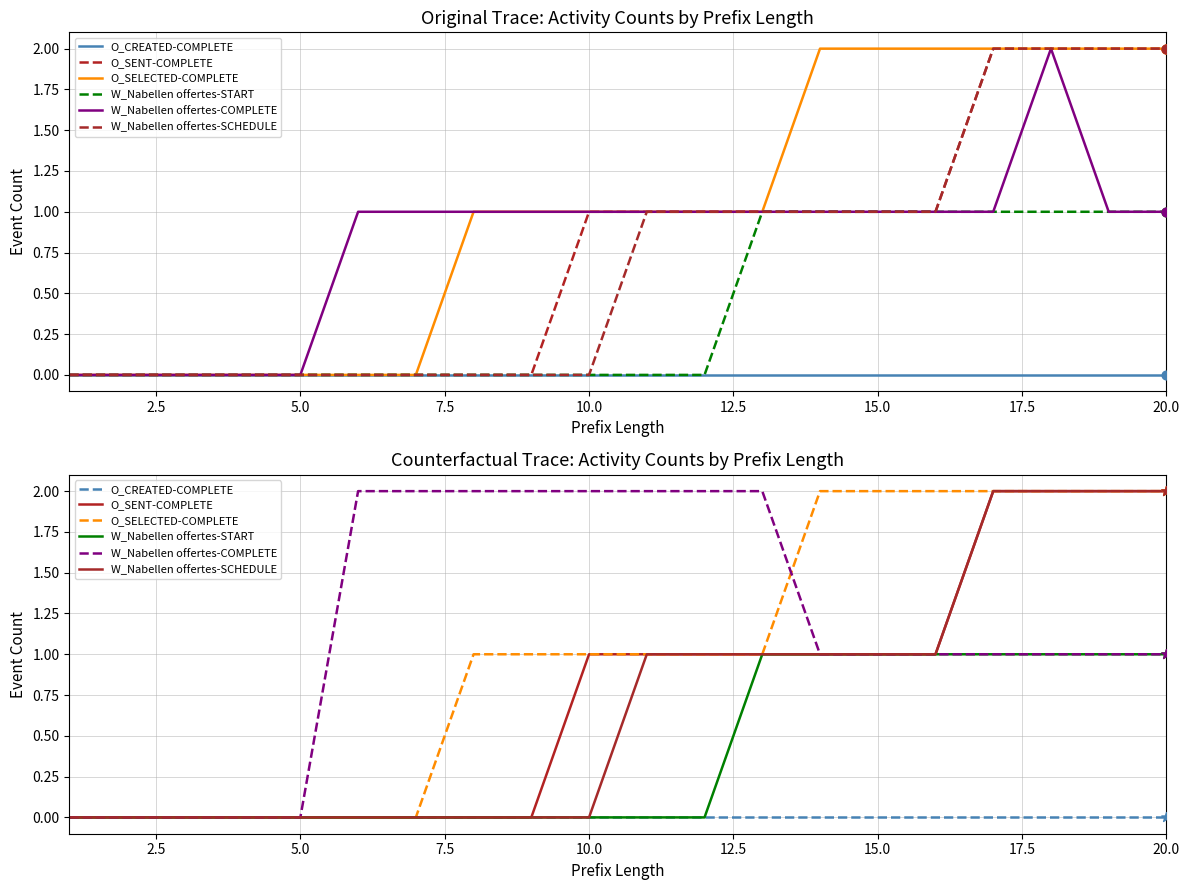

Which series contains the lowest Y value?

O_CREATED-COMPLETE